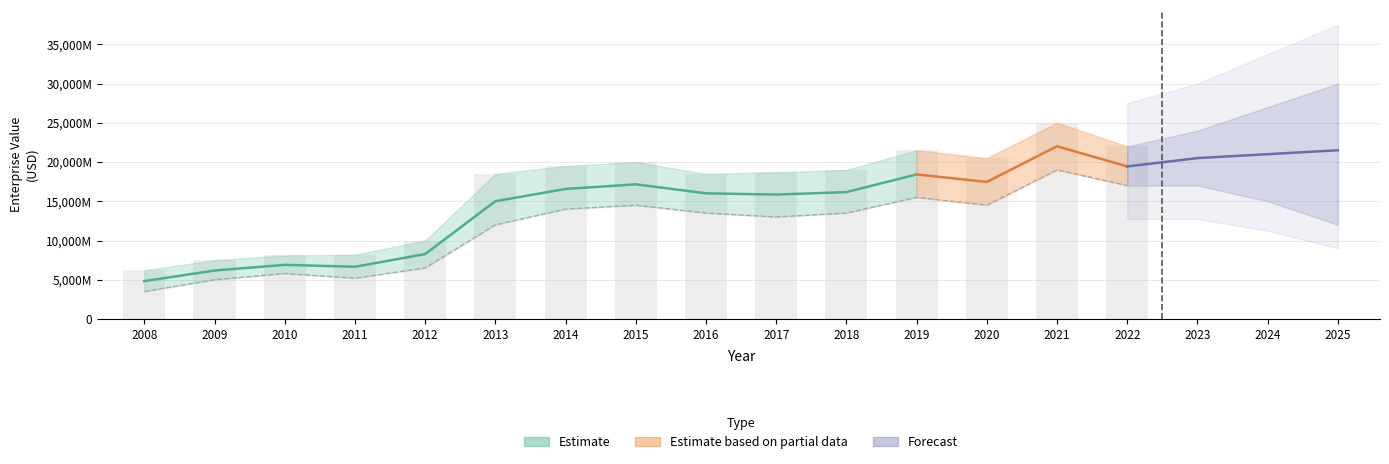

Are the bars horizontal?

No